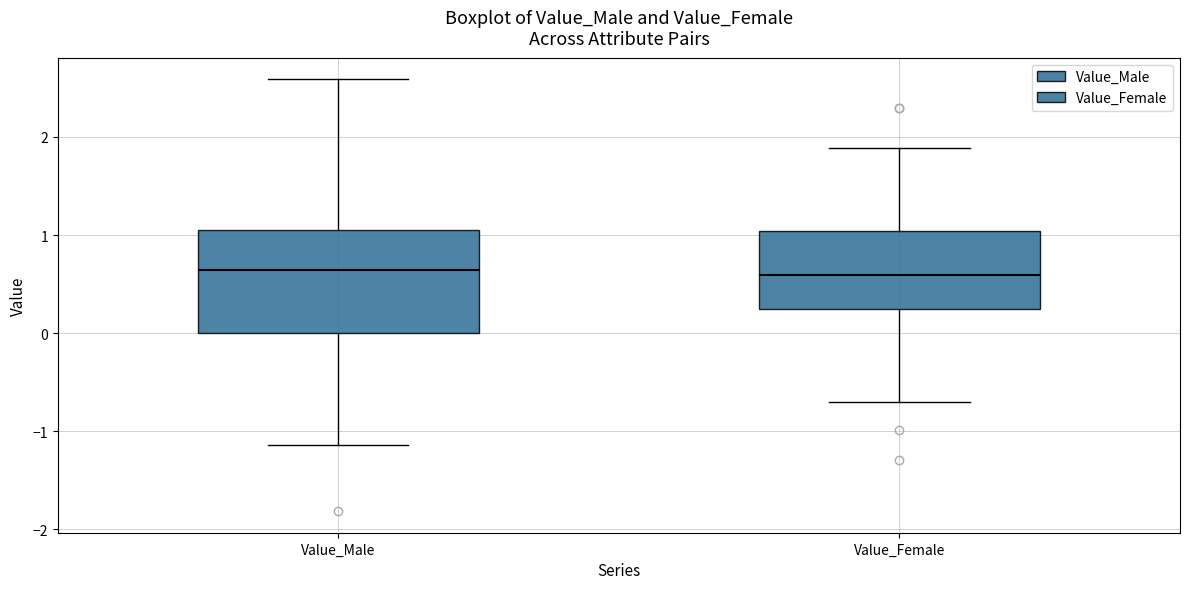

Comparing the boxes themselves (not the whiskers), which one is the tallest?

Value_Male